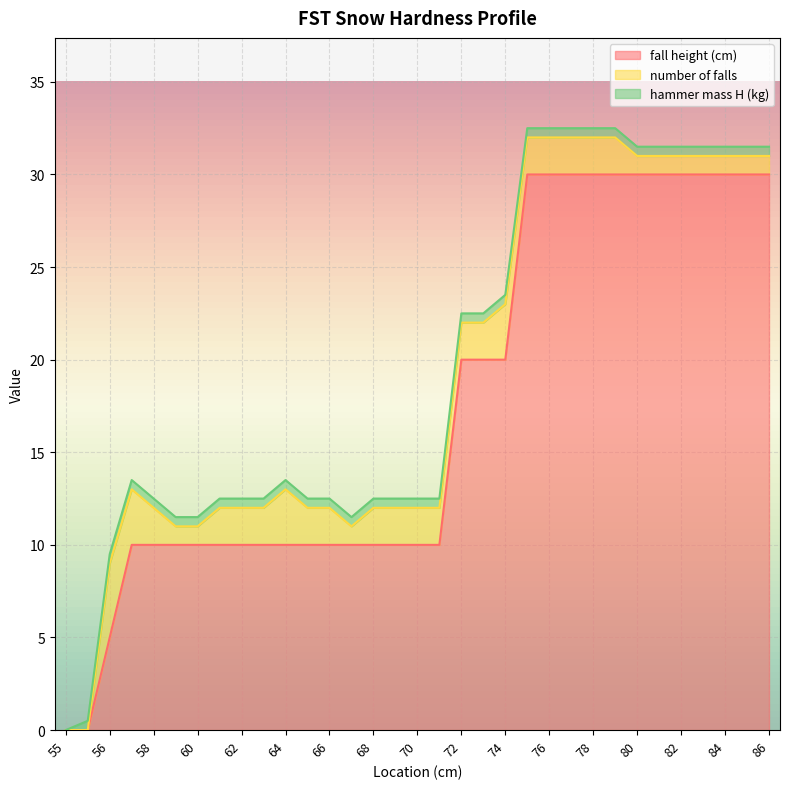

Rank the series by their maximum value, from highest to lowest.

fall height (cm), number of falls, hammer mass H (kg)